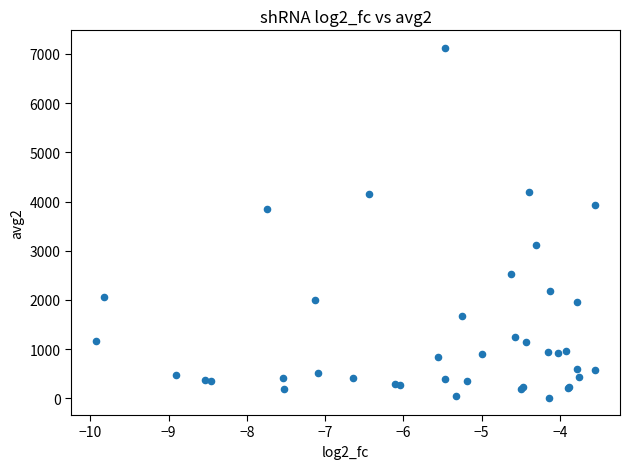

What Y value in the scatter plot is closest to 3570?

3846.1